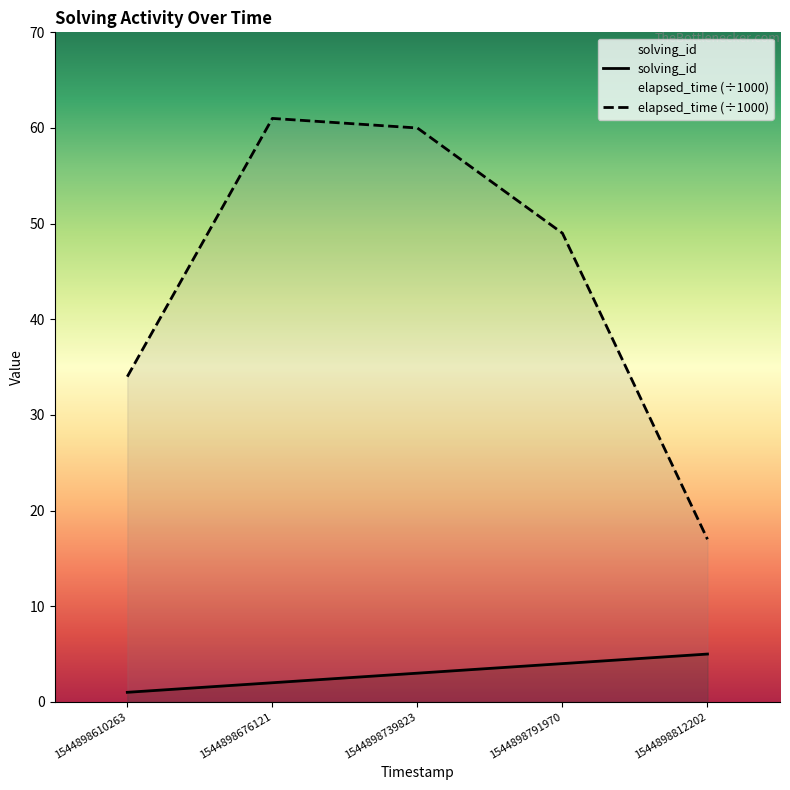

Reading left to right, what are all the values shown in this chart?

solving_id: 1544898610263=1	1544898676121=2	1544898739823=3	1544898791970=4	1544898812202=5
elapsed_time: 1544898610263=34	1544898676121=61	1544898739823=60	1544898791970=49	1544898812202=17